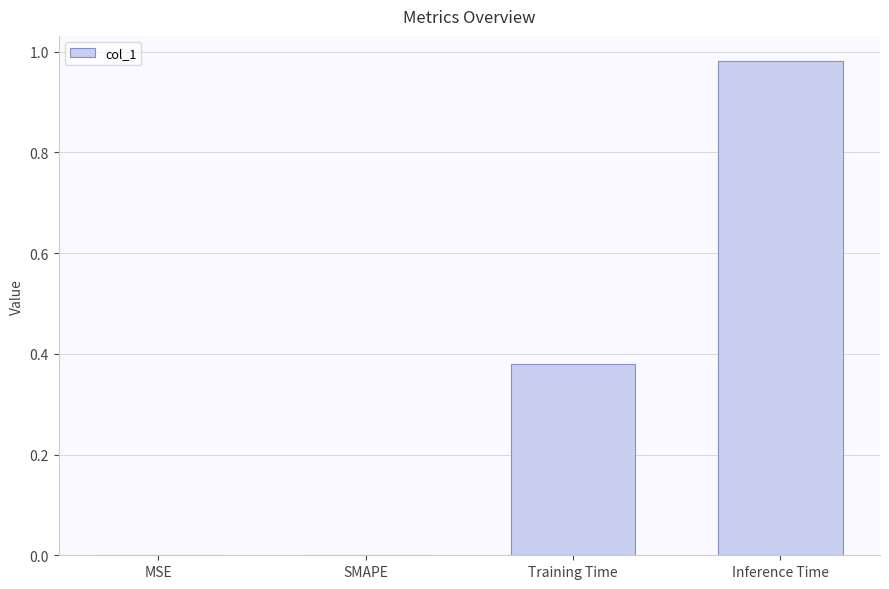

The value at Training Time is 0.2. True or false?

False